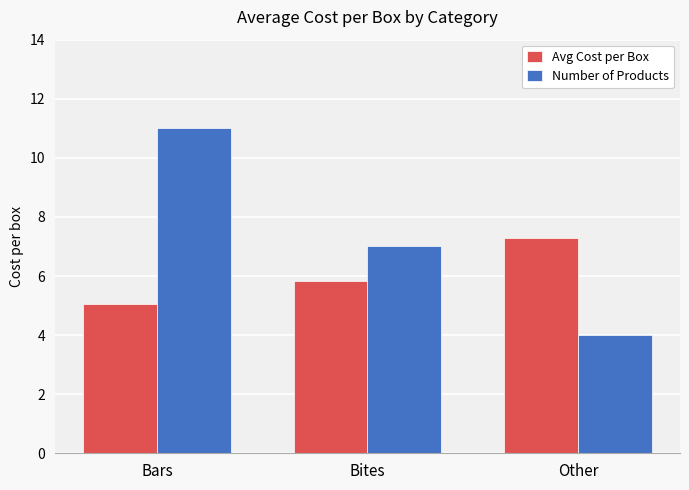

What is the total value across all series at Bars?

16.0